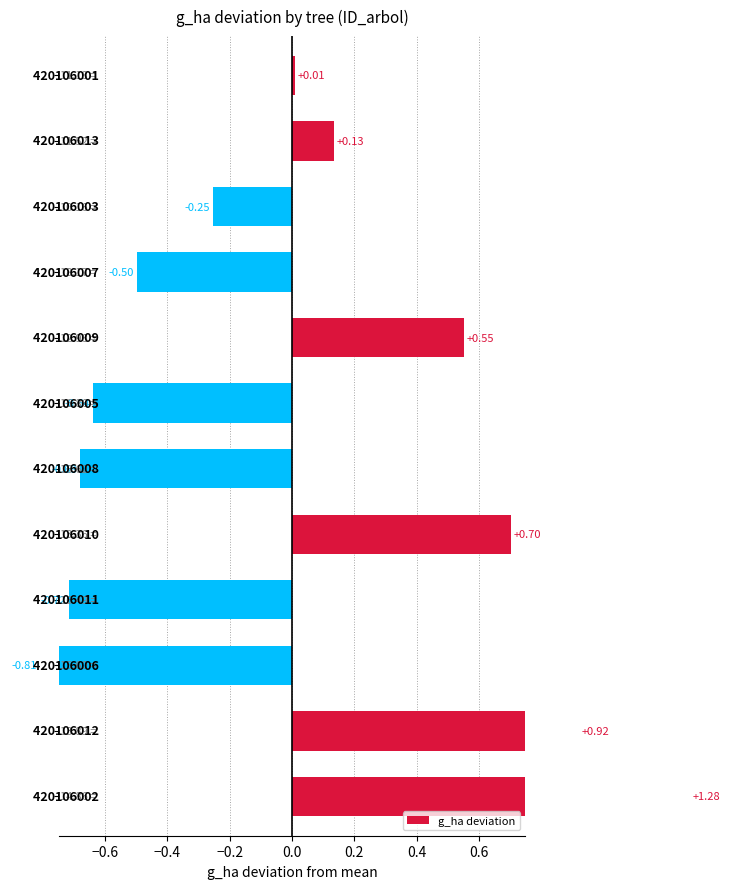

How many values are below 0?

6